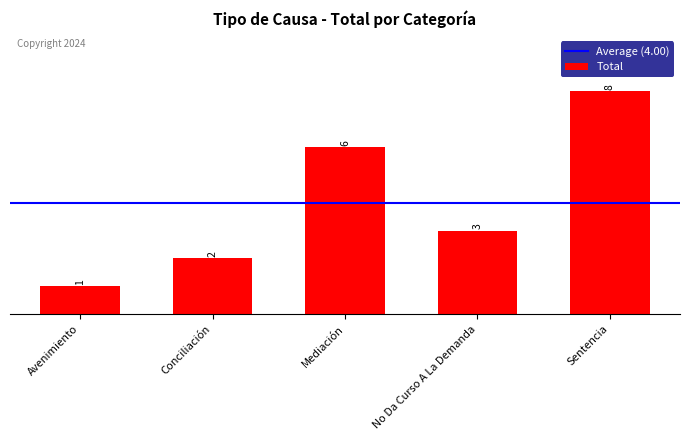

Which has a higher value, Avenimiento or Sentencia?

Sentencia